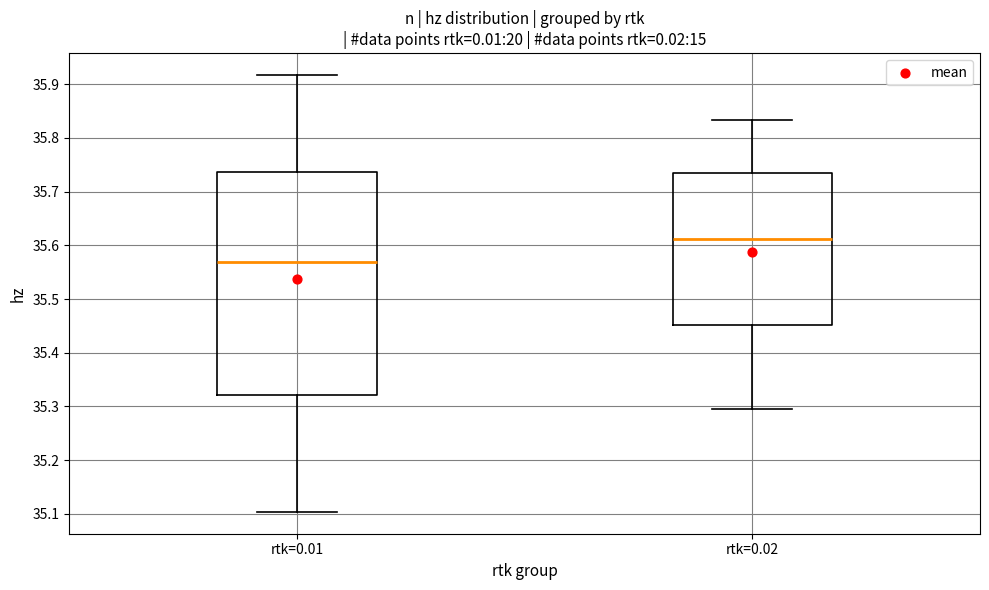

Which box has the lowest median line?

rtk=0.01